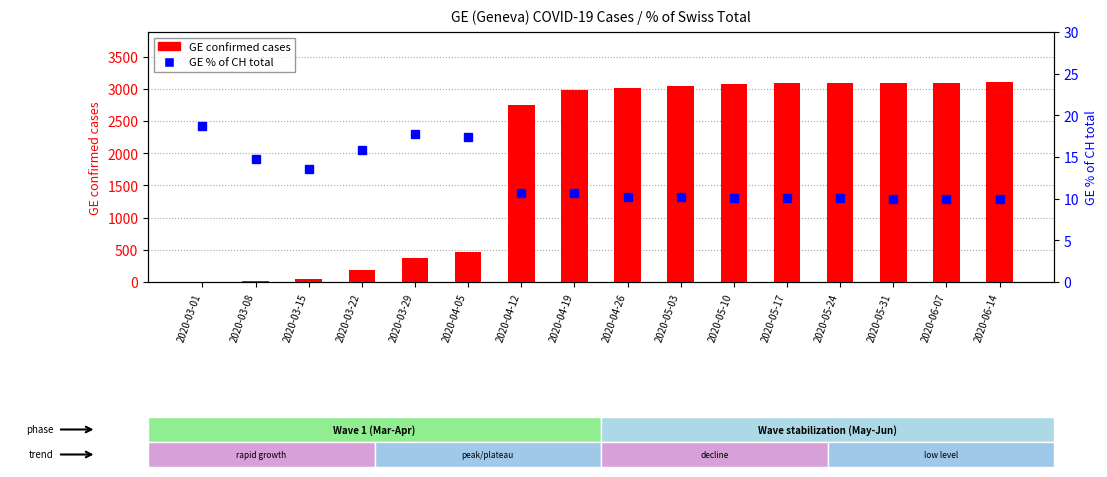

Reading left to right, extract all data points from this chart.

GE confirmed cases: 2020-03-01=3.0	2020-03-08=9.0	2020-03-15=46.0	2020-03-22=179.0	2020-03-29=365.0	2020-04-05=467.0	2020-04-12=2742.0	2020-04-19=2987.0	2020-04-26=3010.0	2020-05-03=3043.0	2020-05-10=3075.0	2020-05-17=3084.0	2020-05-24=3086.0	2020-05-31=3087.0	2020-06-07=3097.0	2020-06-14=3106.0
GE % of CH total: 2020-03-01=18.8	2020-03-08=14.8	2020-03-15=13.6	2020-03-22=15.8	2020-03-29=17.7	2020-04-05=17.4	2020-04-12=10.7	2020-04-19=10.7	2020-04-26=10.2	2020-05-03=10.2	2020-05-10=10.1	2020-05-17=10.1	2020-05-24=10.0	2020-05-31=10.0	2020-06-07=9.9	2020-06-14=9.9